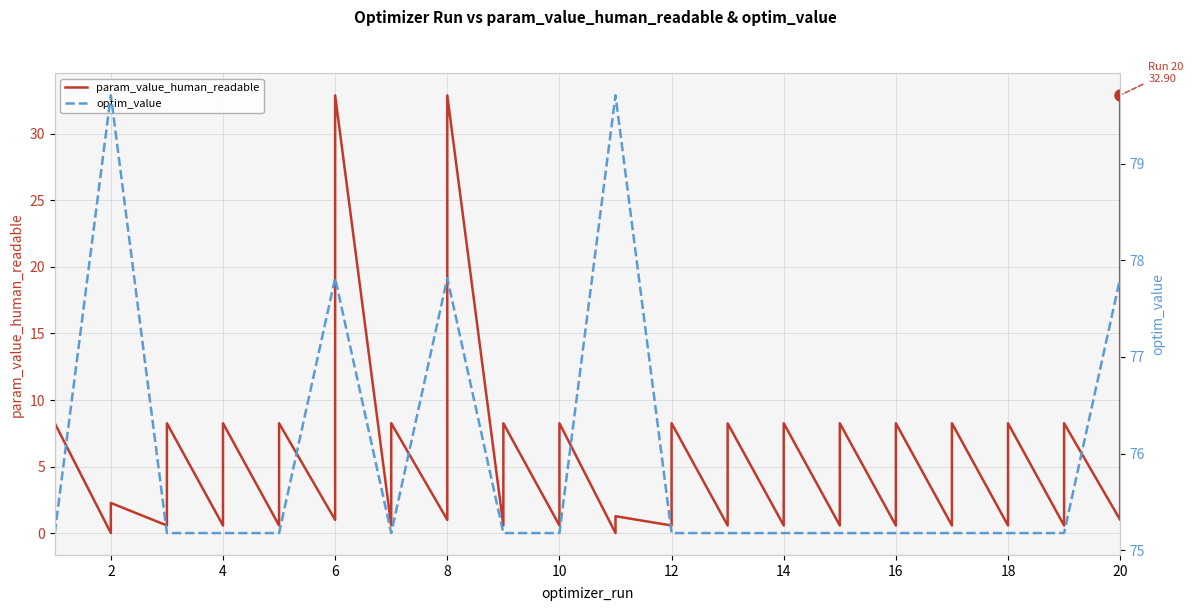

At which category does param_value_human_readable reach its first local peak?

2